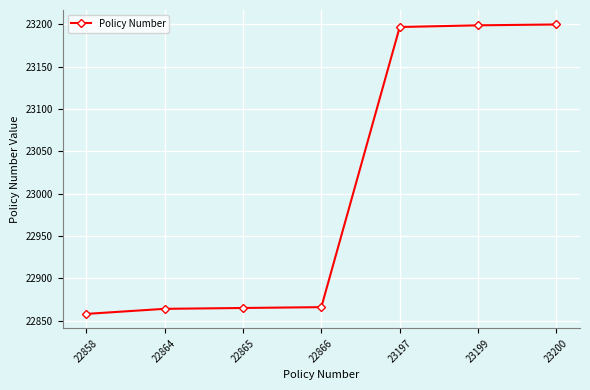

How many series are shown in this chart?

1